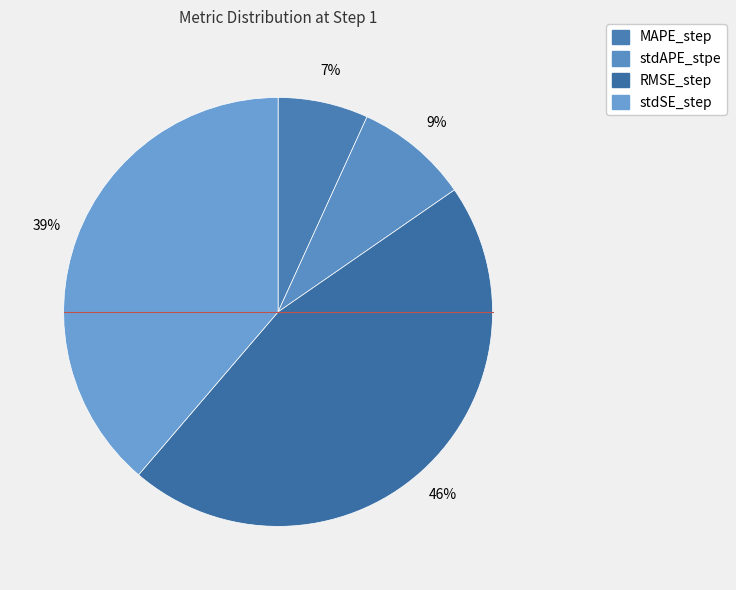

Which category has the biggest portion of the pie?

RMSE_step